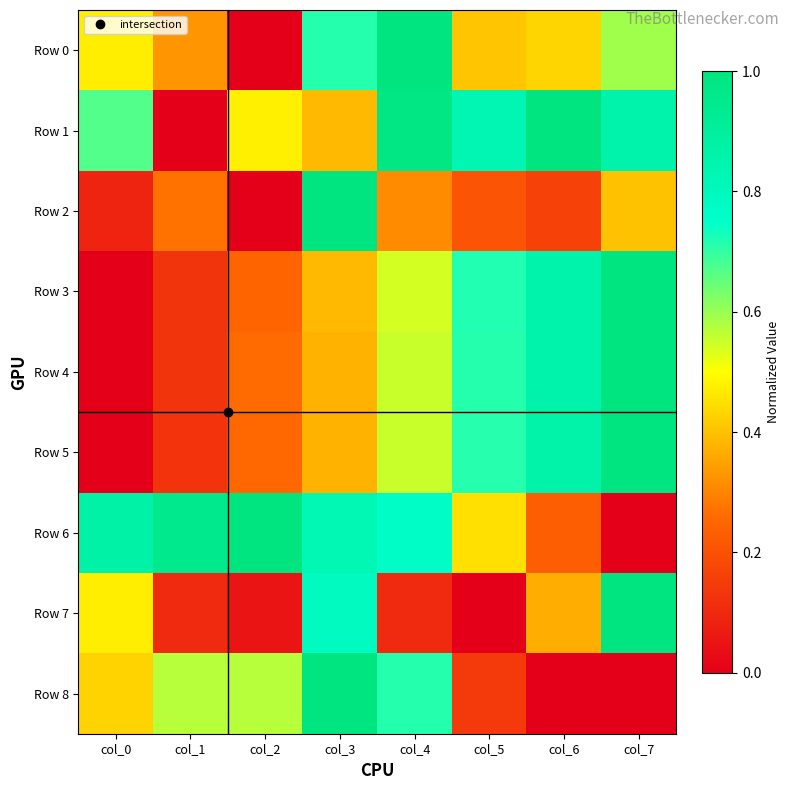

Reading right to left, what are all the values shown in this chart?

Row 0: col_7=0.6	col_6=0.4	col_5=0.4	col_4=1.0	col_3=0.7	col_2=0.0	col_1=0.3	col_0=0.5
Row 1: col_7=0.9	col_6=1.0	col_5=0.8	col_4=1.0	col_3=0.4	col_2=0.5	col_1=0.0	col_0=0.7
Row 2: col_7=0.4	col_6=0.2	col_5=0.2	col_4=0.3	col_3=1.0	col_2=0.0	col_1=0.3	col_0=0.1
Row 3: col_7=1.0	col_6=0.9	col_5=0.7	col_4=0.5	col_3=0.4	col_2=0.2	col_1=0.1	col_0=0.0
Row 4: col_7=1.0	col_6=0.9	col_5=0.7	col_4=0.6	col_3=0.4	col_2=0.3	col_1=0.1	col_0=0.0
Row 5: col_7=1.0	col_6=0.9	col_5=0.7	col_4=0.6	col_3=0.4	col_2=0.3	col_1=0.1	col_0=0.0
Row 6: col_7=0.0	col_6=0.2	col_5=0.4	col_4=0.8	col_3=0.8	col_2=1.0	col_1=1.0	col_0=0.9
Row 7: col_7=1.0	col_6=0.4	col_5=0.0	col_4=0.1	col_3=0.8	col_2=0.1	col_1=0.1	col_0=0.5
Row 8: col_7=0.0	col_6=0.0	col_5=0.1	col_4=0.7	col_3=1.0	col_2=0.6	col_1=0.6	col_0=0.4